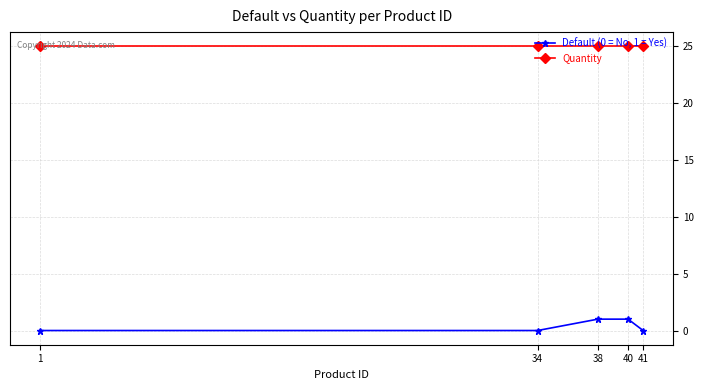

What is the value of the Quantity point at the 1st from the left?

25